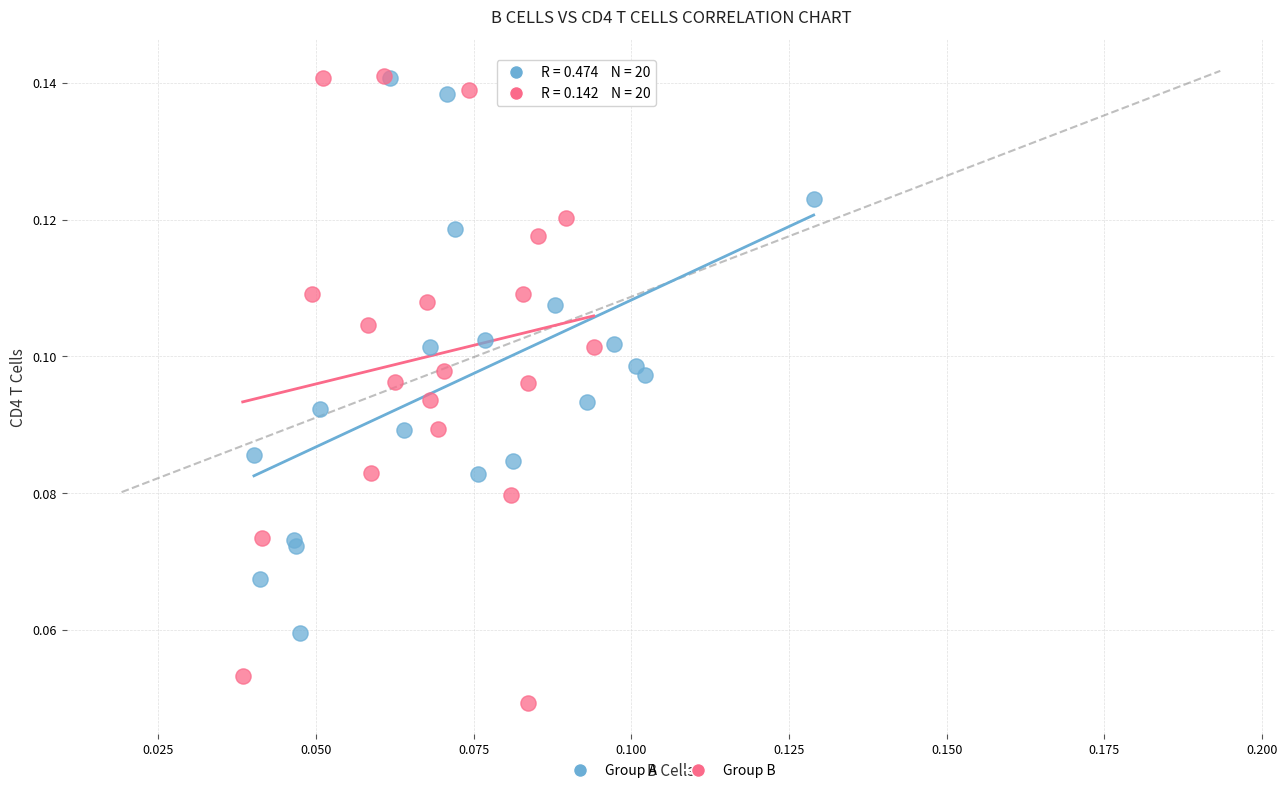

Which series contains the lowest Y value?

Group B